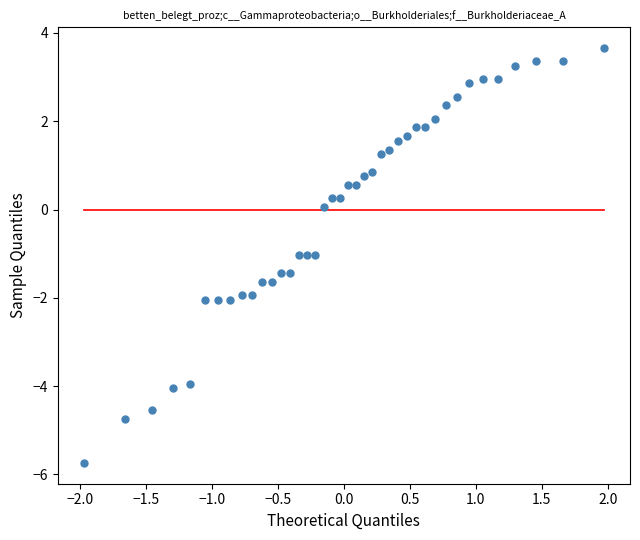

What is the range of X values (max minus min)?

3.9